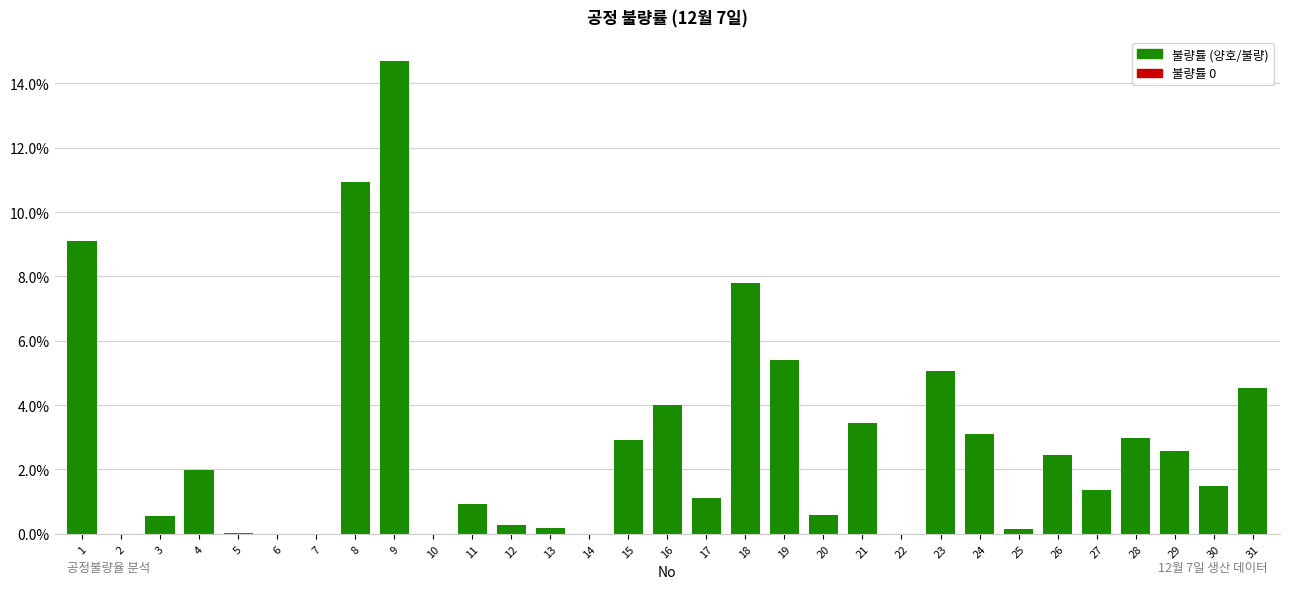

Where is the data nearest to the value 0?

2